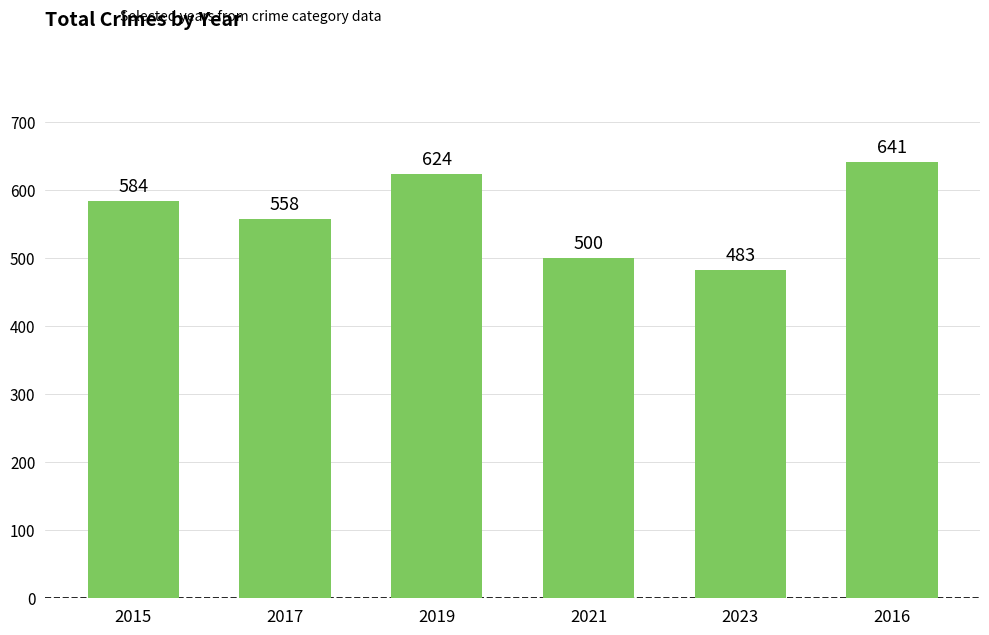

Reading right to left, list all the values displayed in this chart.

641	483	500	624	558	584